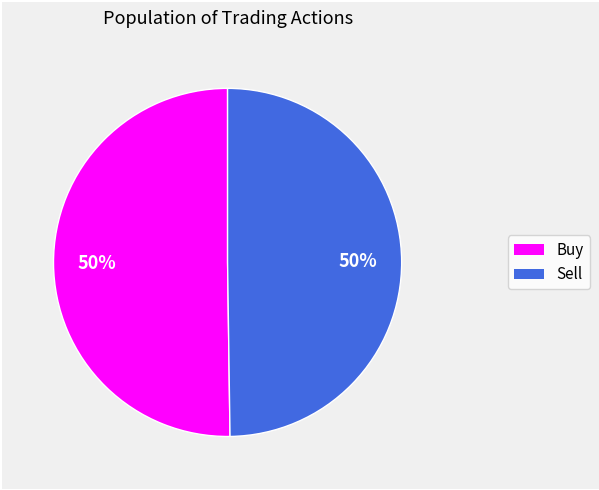

The Sell slice represents 50% of the pie. True or false?

True